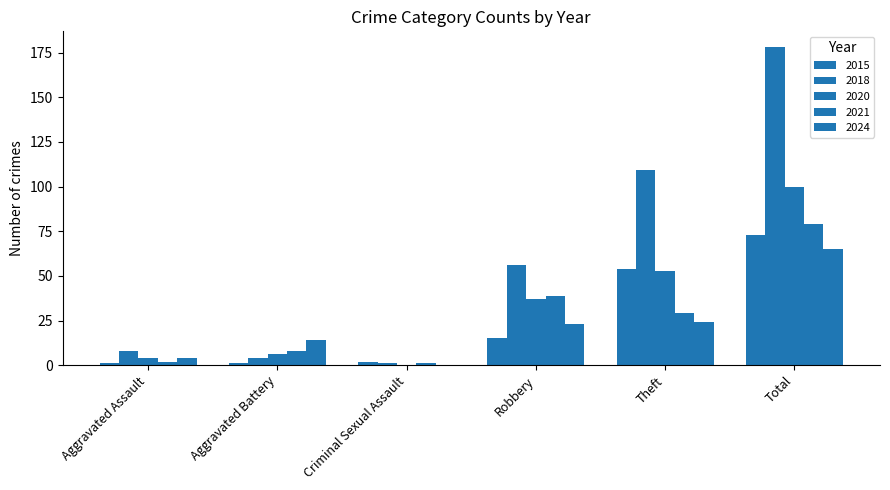

How many groups of bars are there?

6